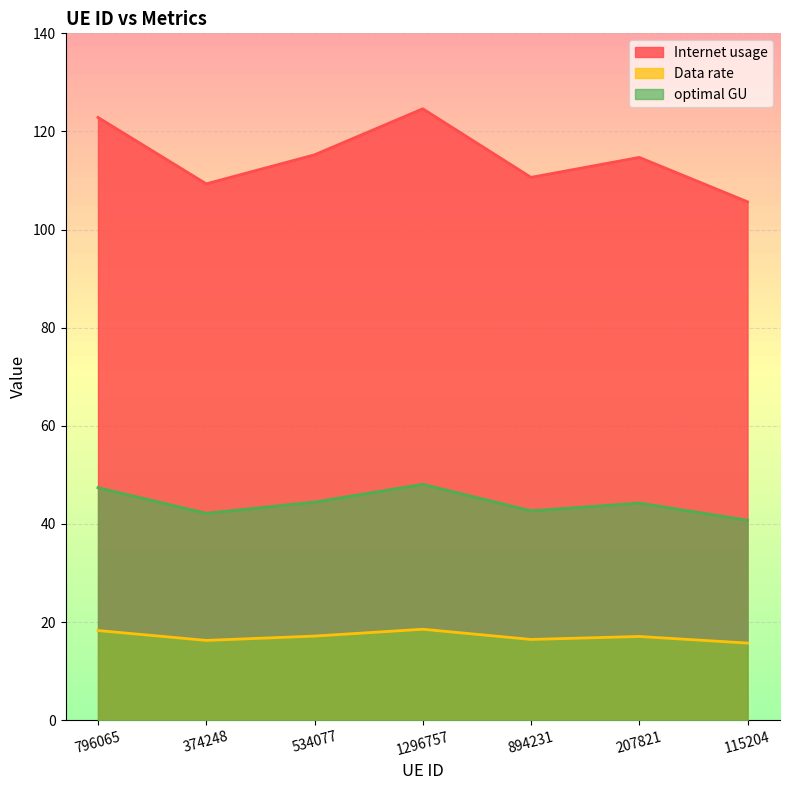

Does the chart have visible grid lines?

Yes